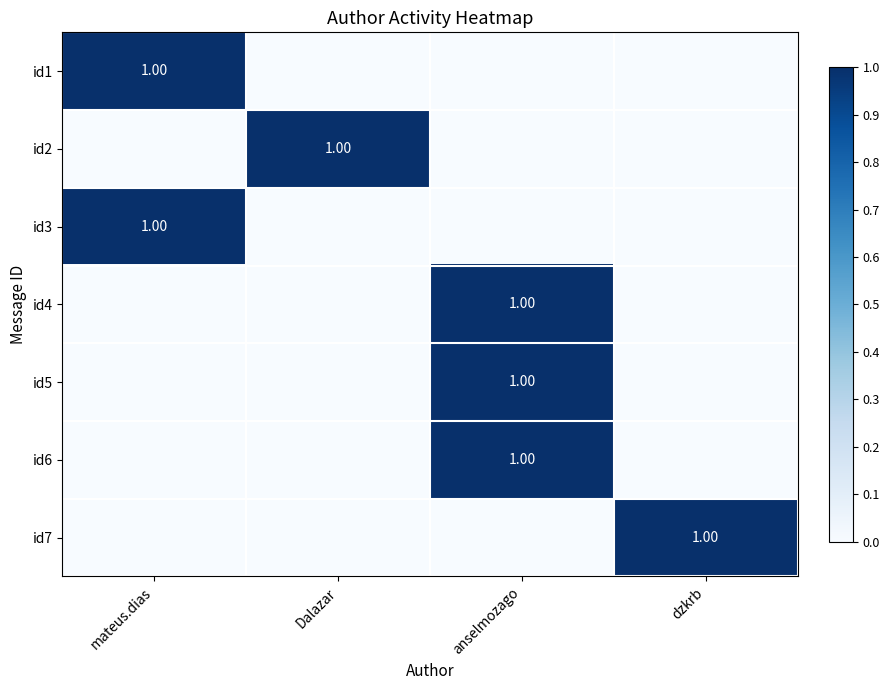

At Dalazar, list the series in order from largest to smallest.

id2, id1, id3, id4, id5, id6, id7